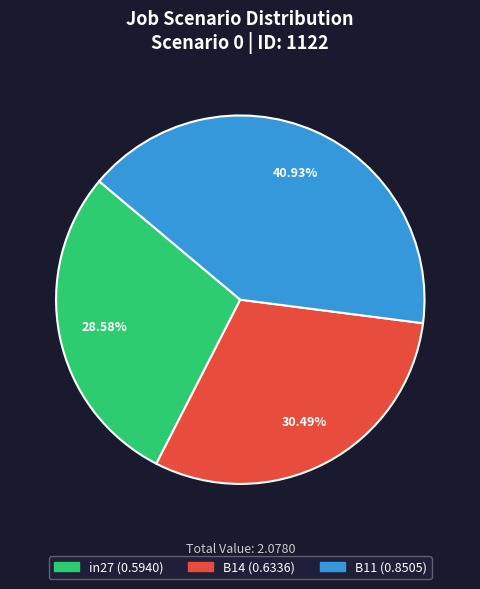

To the nearest percent, what is the difference between the B14 and B11 slice percentages?

10%